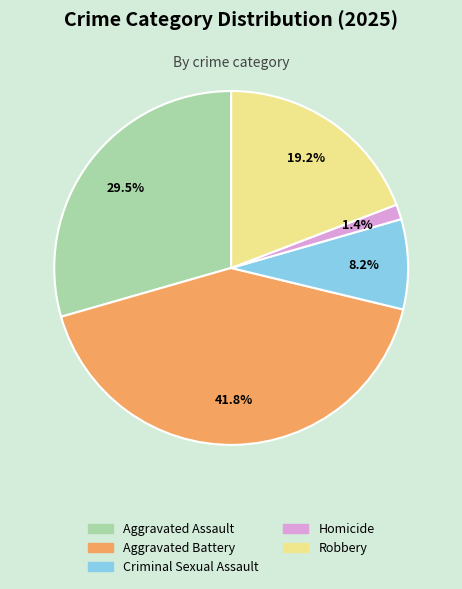

How much of the chart is everything except Homicide?

98.6%